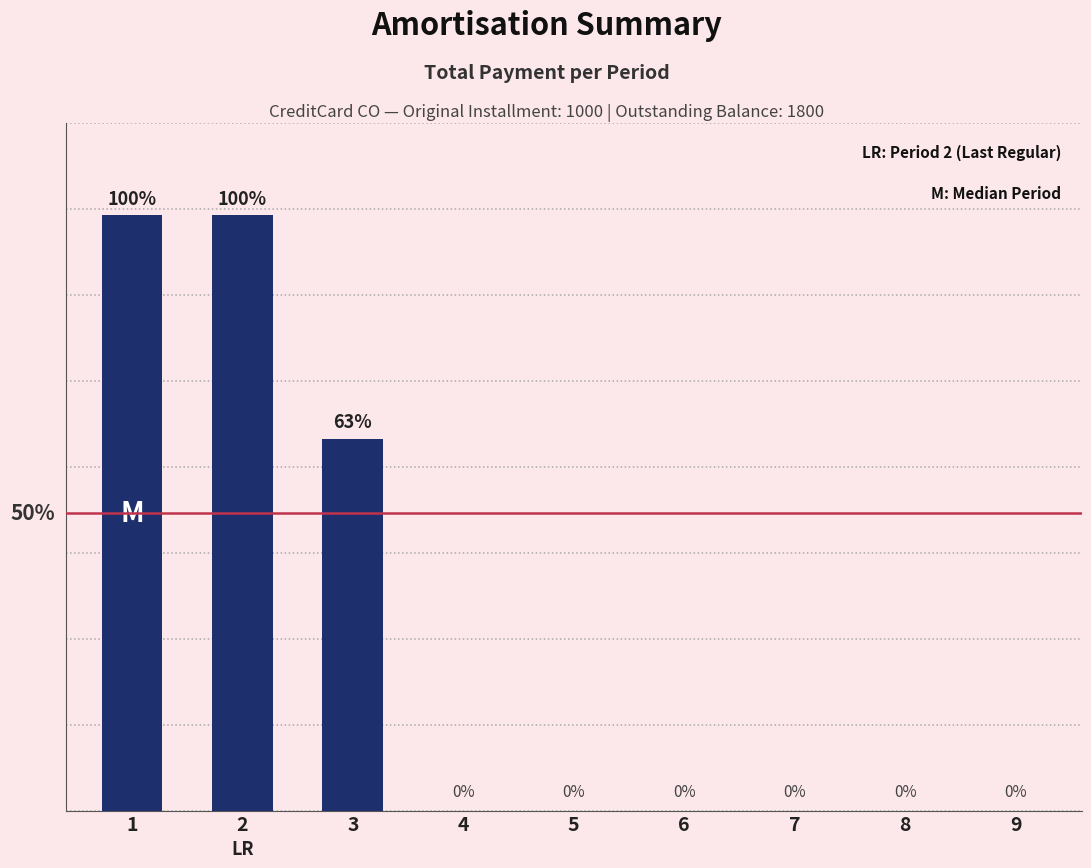

What is the sum of all values?

1819.2